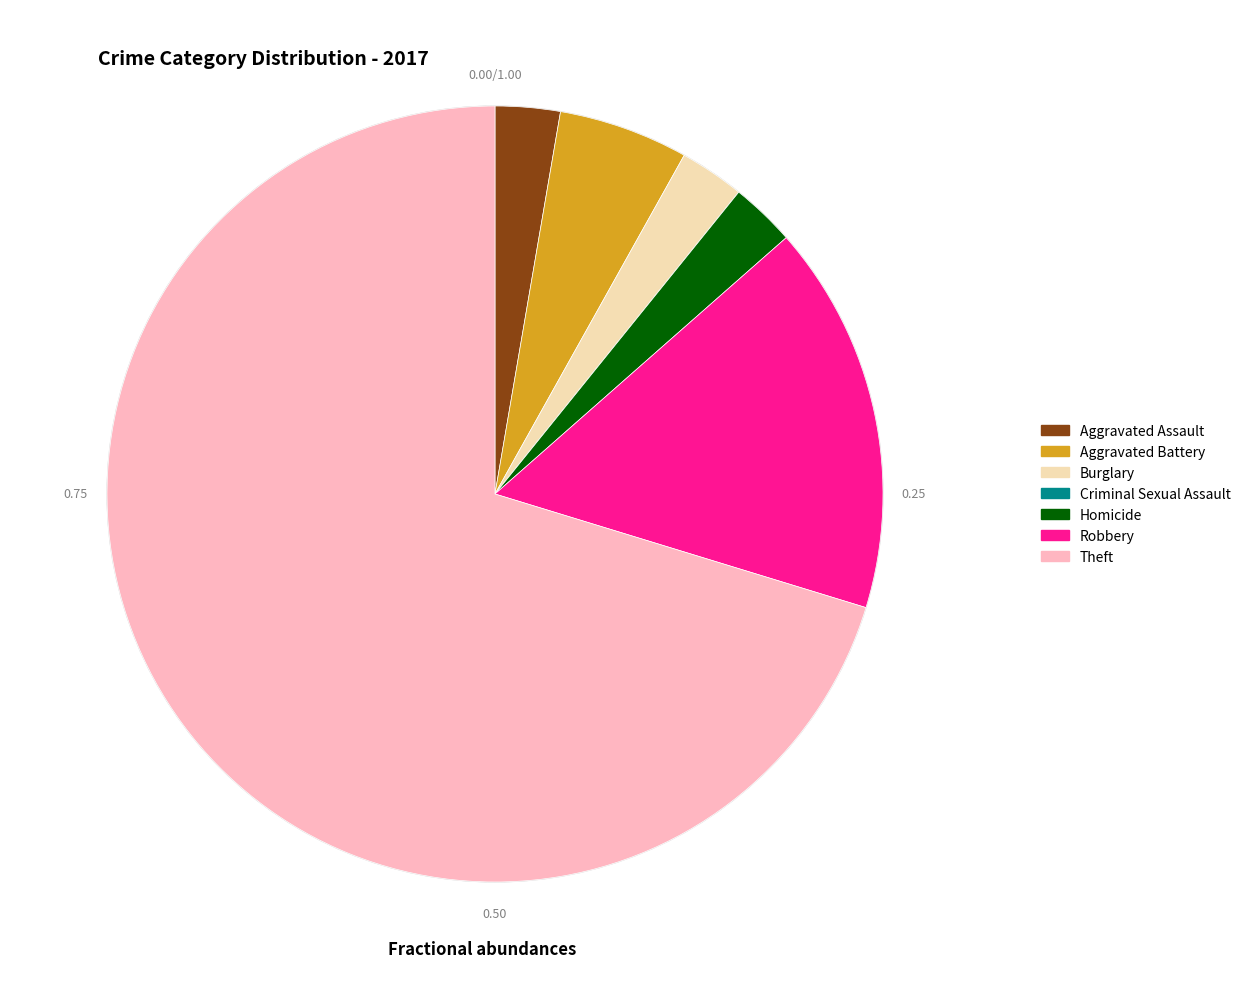

Is Burglary the majority of the pie?

No